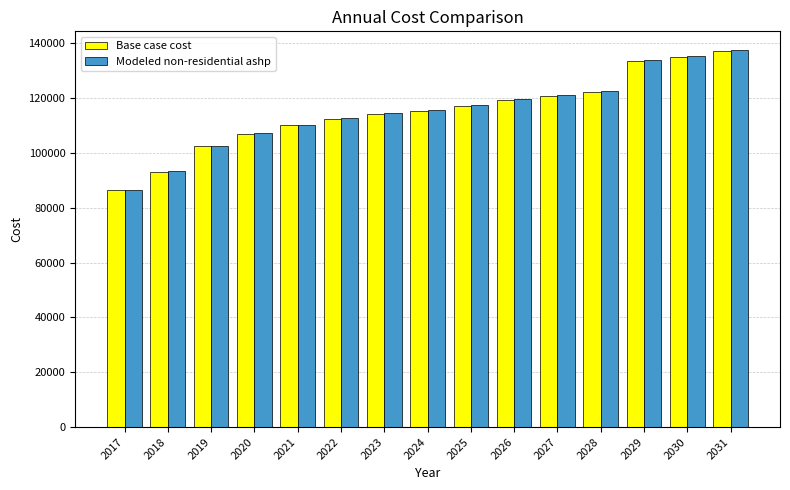

What is the value of the Modeled non-residential ashp bar at the 14th from the left?

135423.2